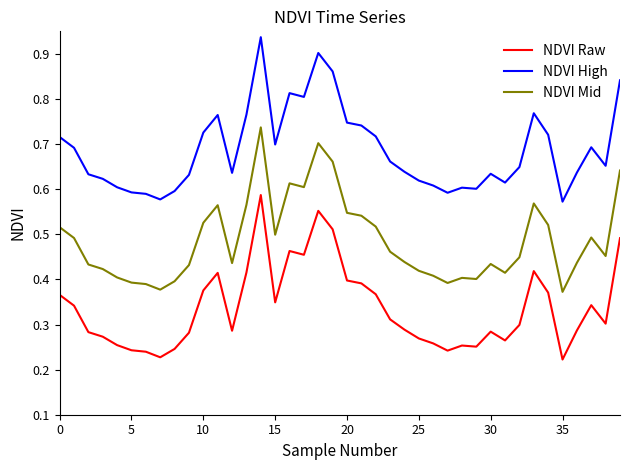

Which series has the largest total across all categories?

NDVI High